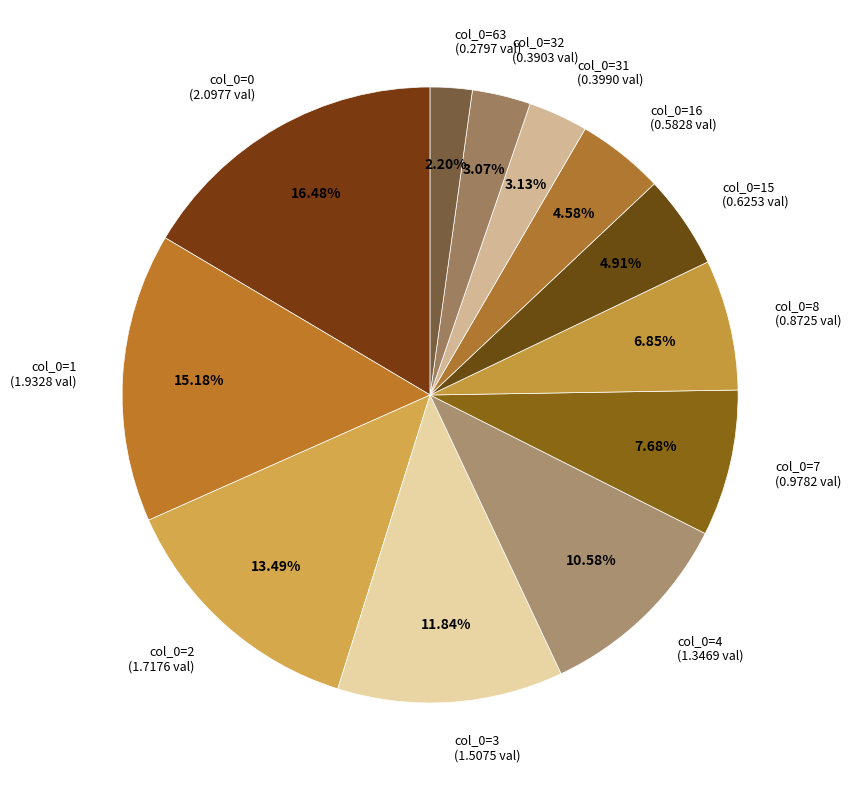

Approximately how many times larger is the value at col_0=8 (0.8725 val) compared to col_0=4 (1.3469 val)?

0.6